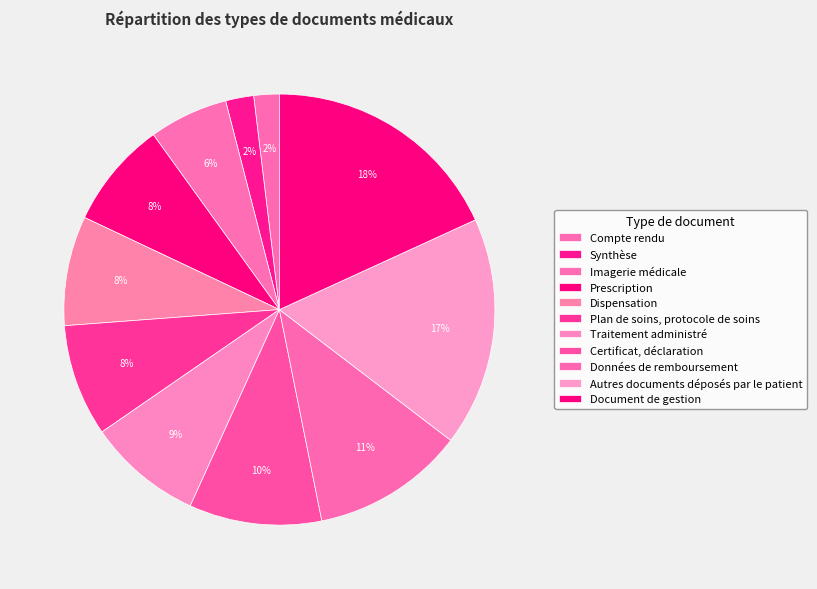

How many slices are in this pie chart?

11